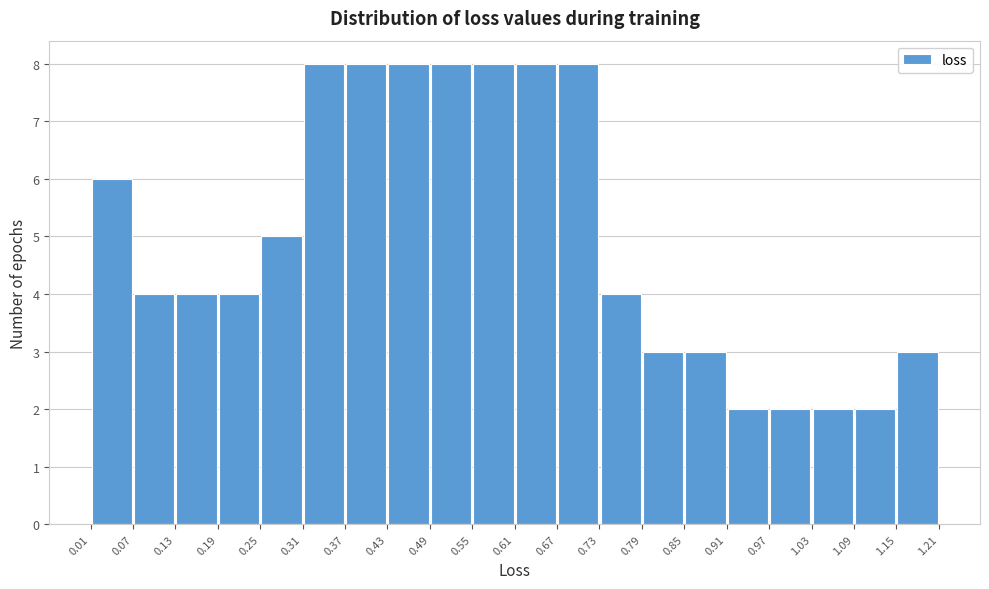

What is the height of the bar covering 0.37 to 0.43 on the x-axis? The values are not printed on the chart, so give them approximately, as read against the axis.

8